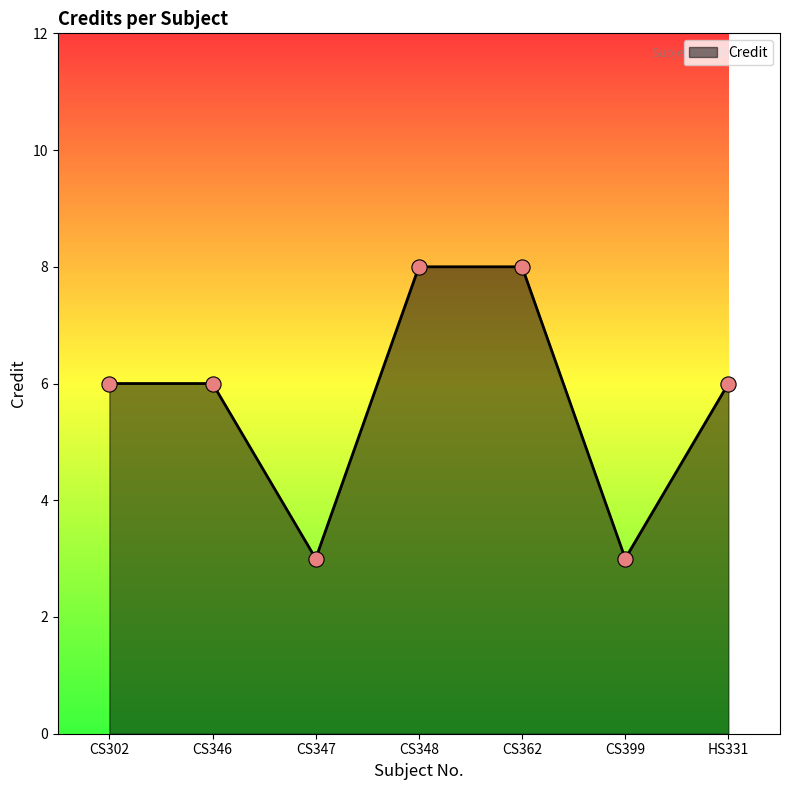

Approximately how many times larger is the value at CS399 compared to CS348?

0.4